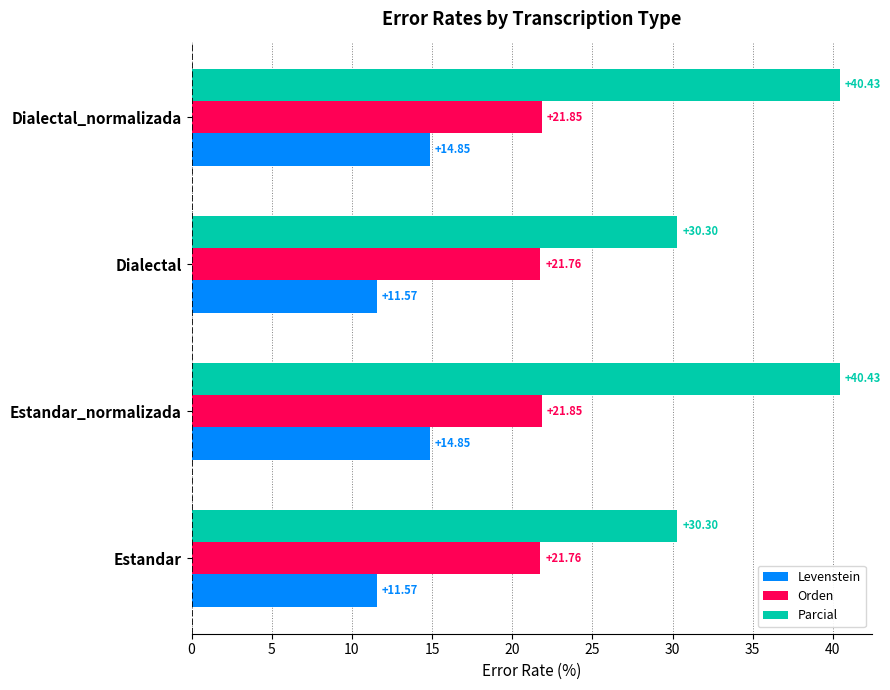

What is the lowest value of the Parcial series?

30.3